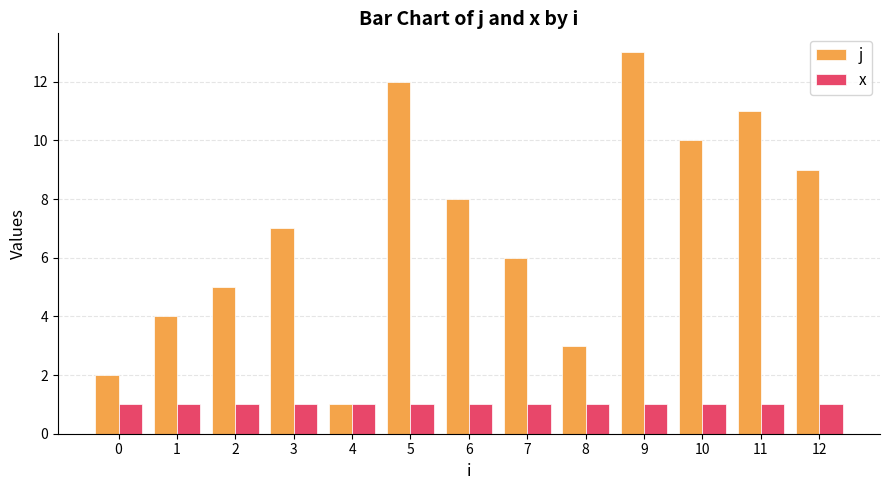

List the series in order of their overall mean, highest first.

j, x